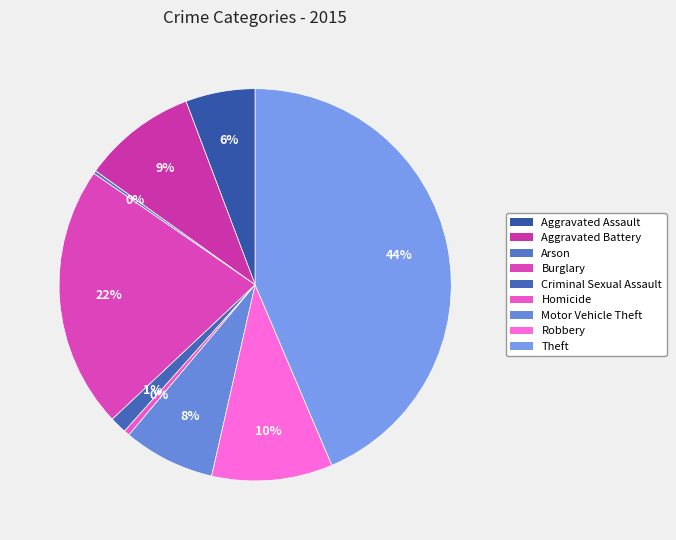

Rank the categories by value from highest to lowest.

Theft, Burglary, Robbery, Aggravated Battery, Motor Vehicle Theft, Aggravated Assault, Criminal Sexual Assault, Homicide, Arson